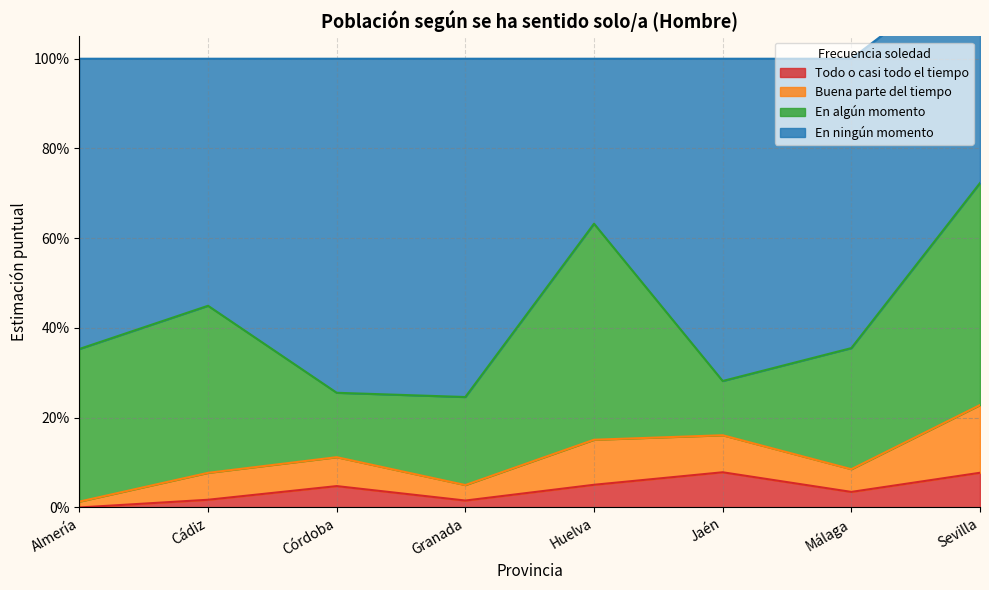

At which category does the chart reach its minimum across all series?

Almería